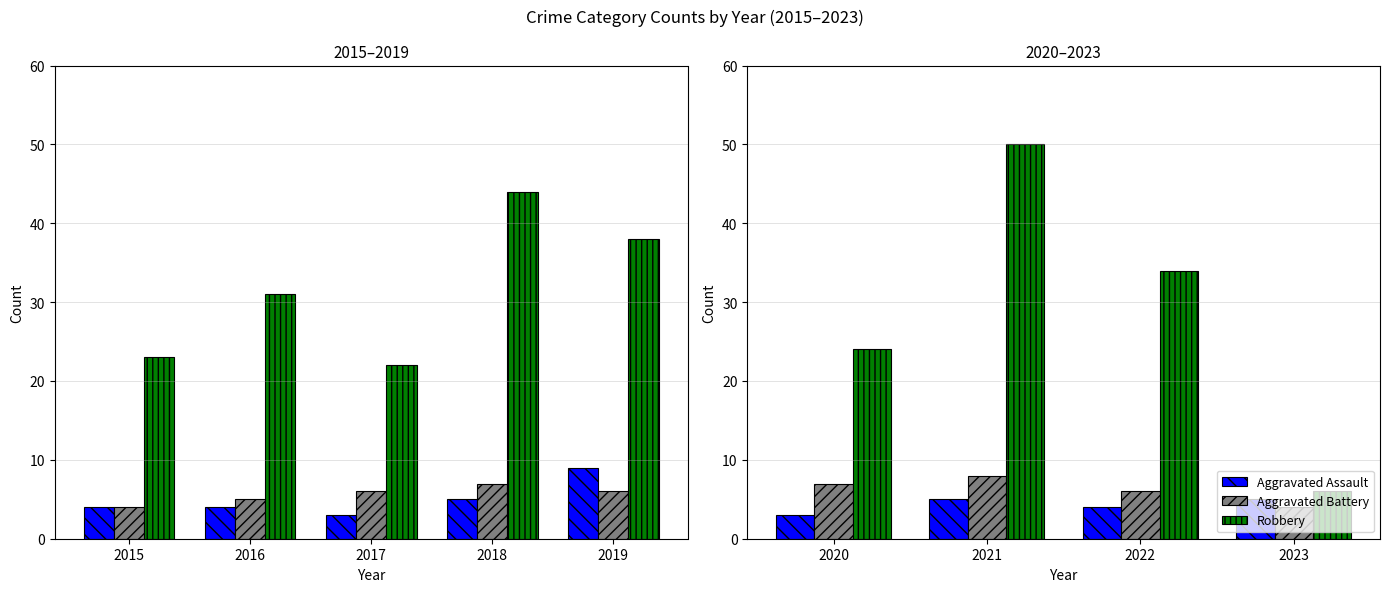

What value does the Robbery series have at 2020, to the nearest 5?

25